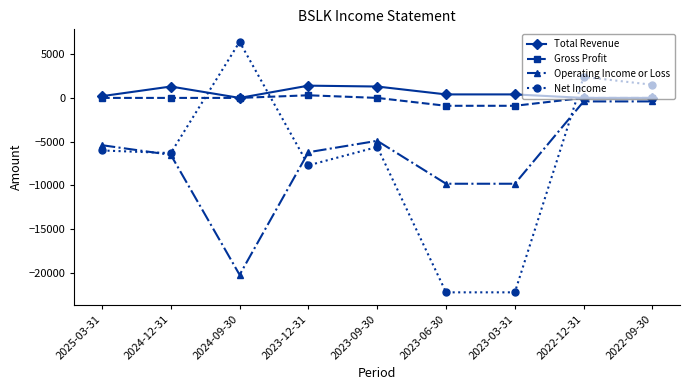

What is the label of the 6th point from the left?

2023-06-30